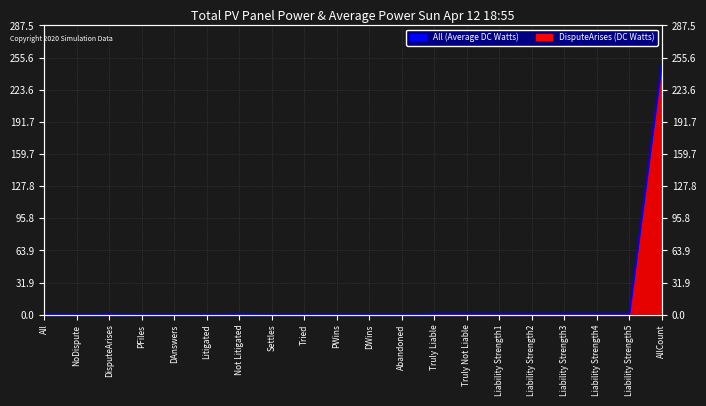

Rank the categories by value from highest to lowest.

AllCount, All, DisputeArises, Not Litigated, Truly Liable, Truly Not Liable, Liability Strength1, Liability Strength2, Liability Strength3, Liability Strength4, Liability Strength5, NoDispute, PFiles, DAnswers, Litigated, Settles, Tried, PWins, DWins, Abandoned